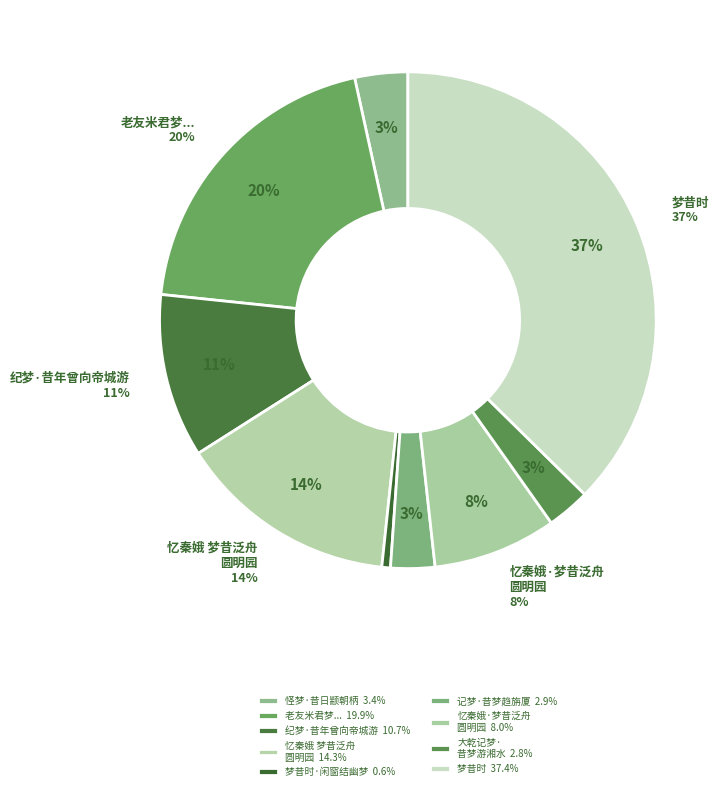

Rank the categories by value from lowest to highest.

梦昔时·闲窗结幽梦, 大乾记梦·昔梦游湘水, 记梦·昔梦趋旃厦, 怪梦·昔日颛朝柄, 忆秦娥·梦昔泛舟圆明园, 纪梦·昔年曾向帝城游, 忆秦娥 梦昔泛舟圆明园, 老友米君梦昔旅食京华结社三载今不远数千里访我隐居话旧论心怅然赋赠, 梦昔时